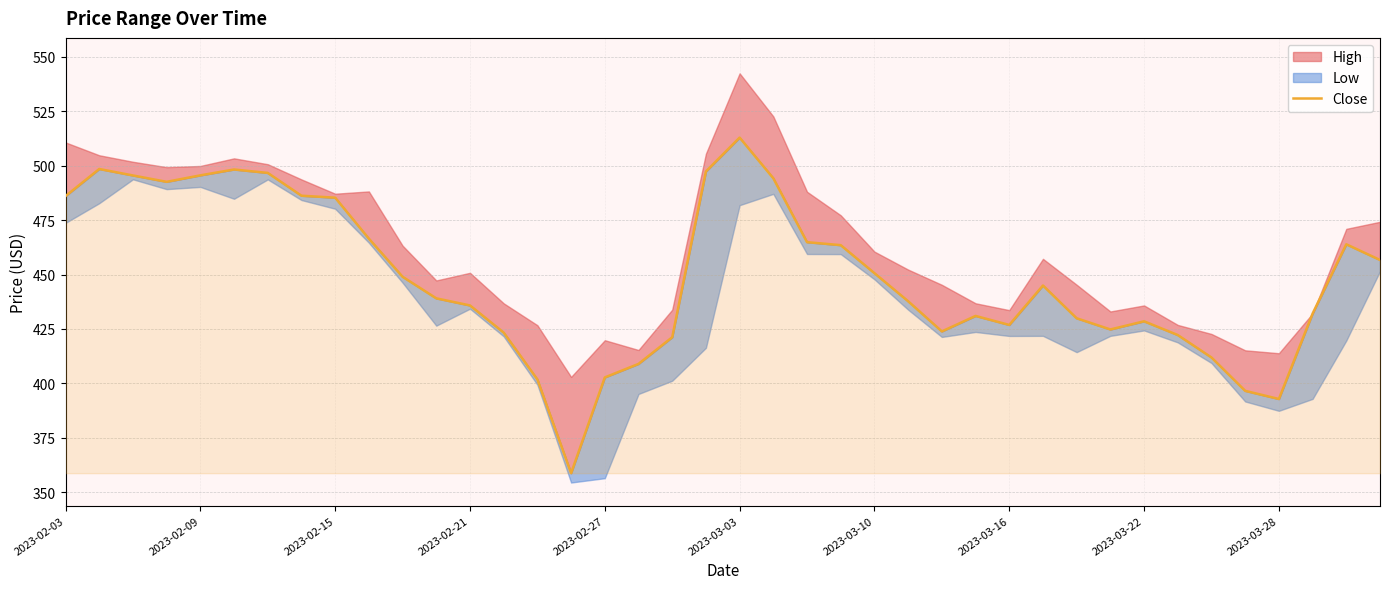

What is the average value?

448.7